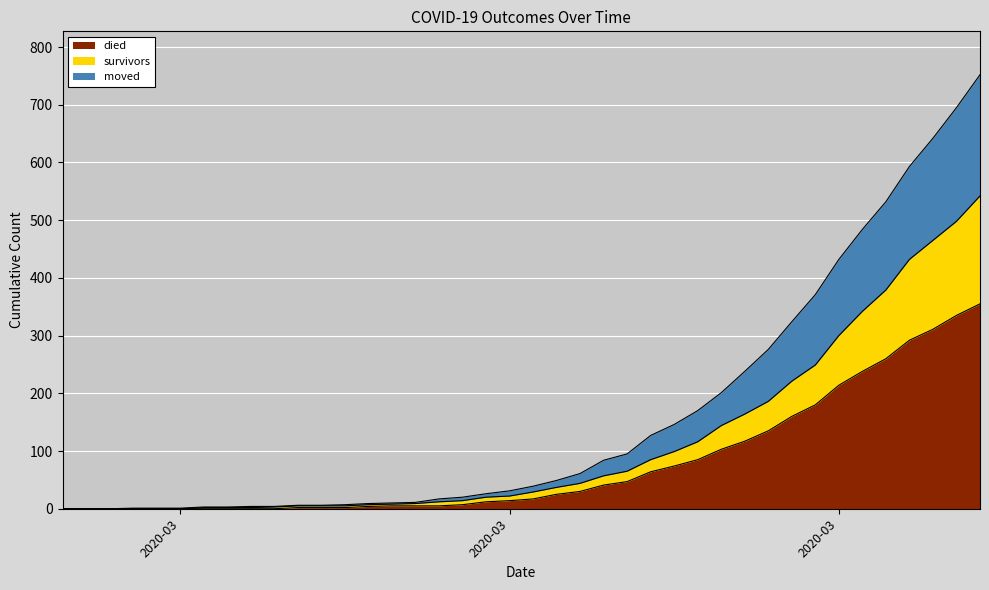

Which label corresponds to the largest value in the chart?

2020-04-06